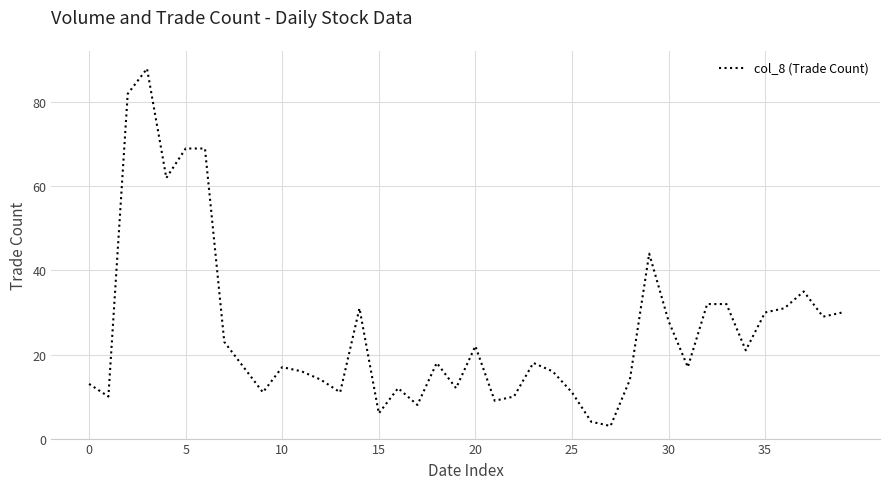

What is the difference between the maximum and minimum values?

85